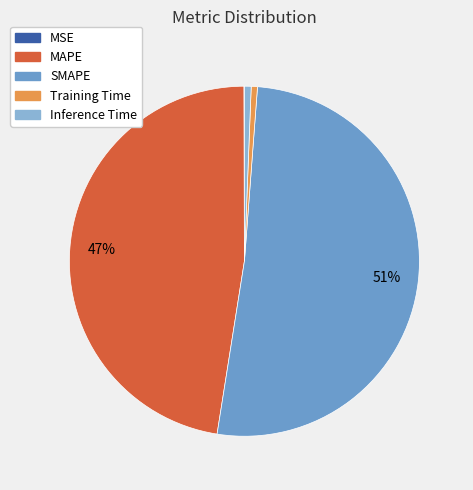

What is the majority slice?

SMAPE